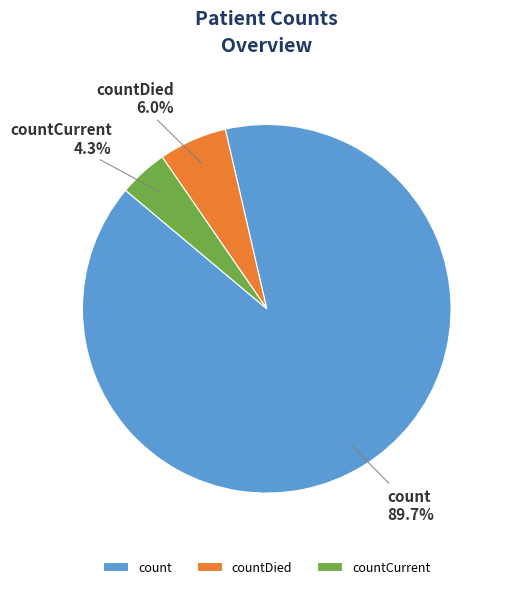

Is the sum of count and countDied greater than half?

Yes